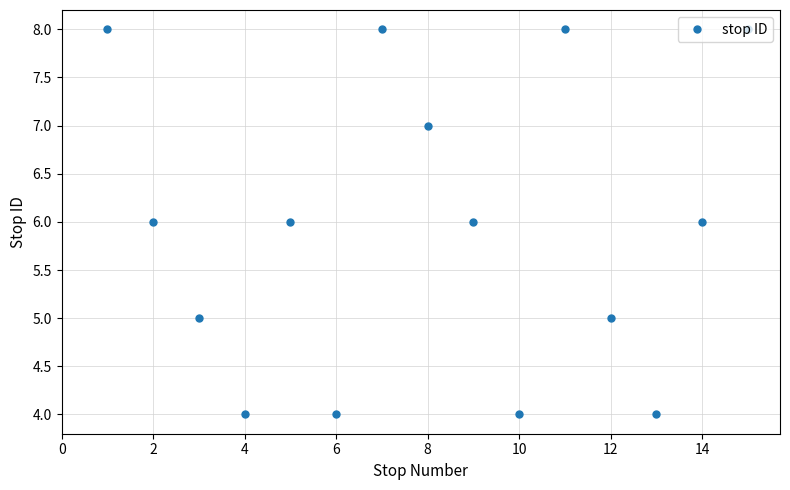

Does the chart have visible grid lines?

Yes